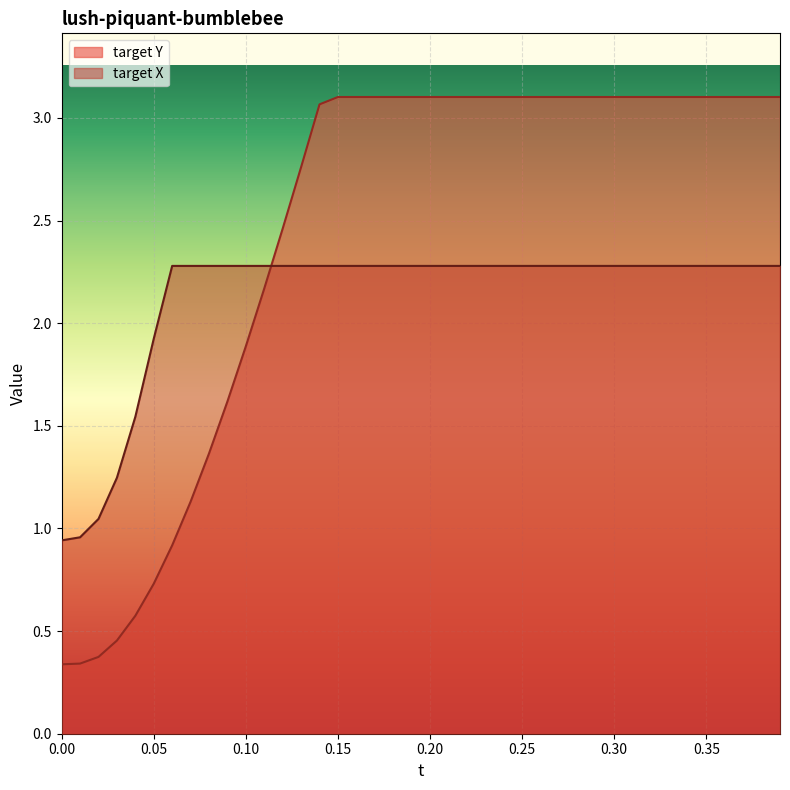

True or false: target Y has a value of 4.6 at 0.25.

False